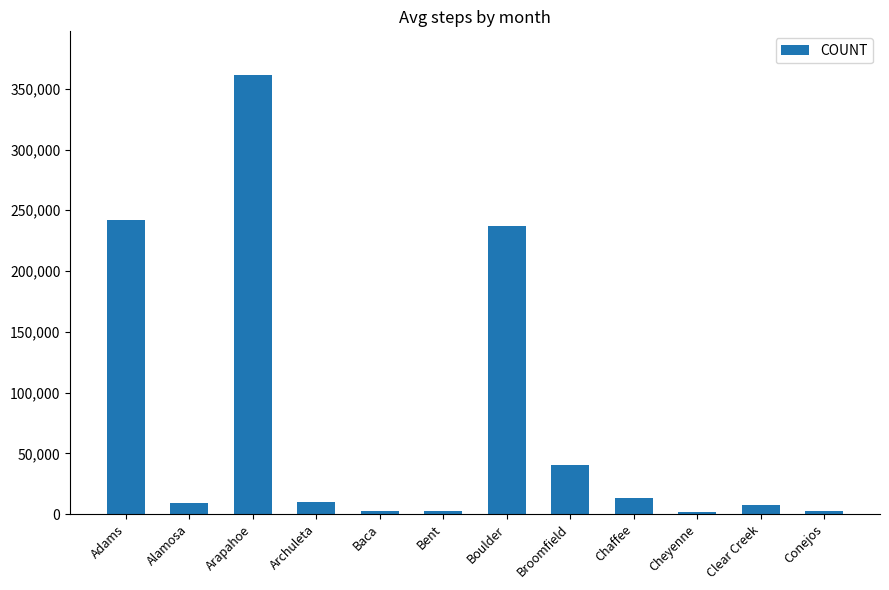

What is the label of the 6th bar from the right?

Boulder